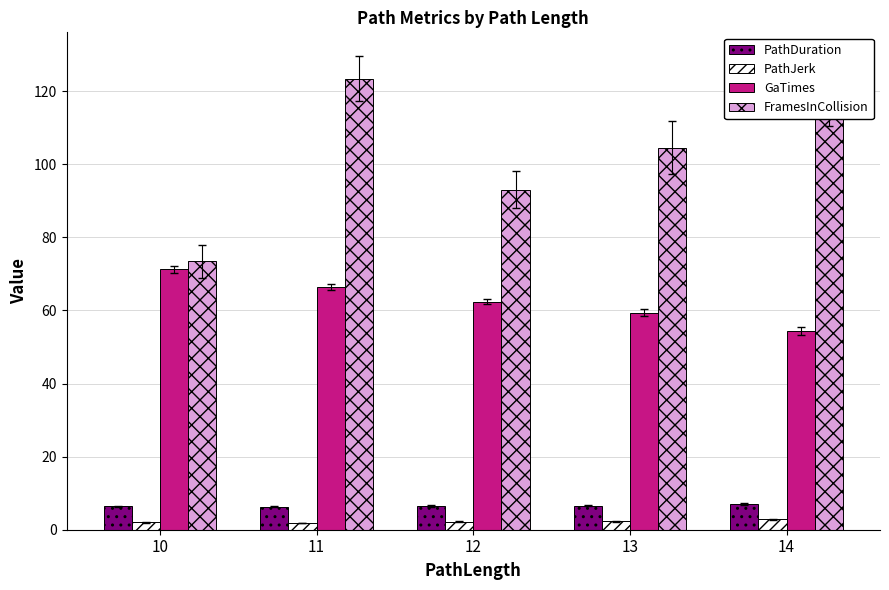

How many categories are shown in the chart?

5